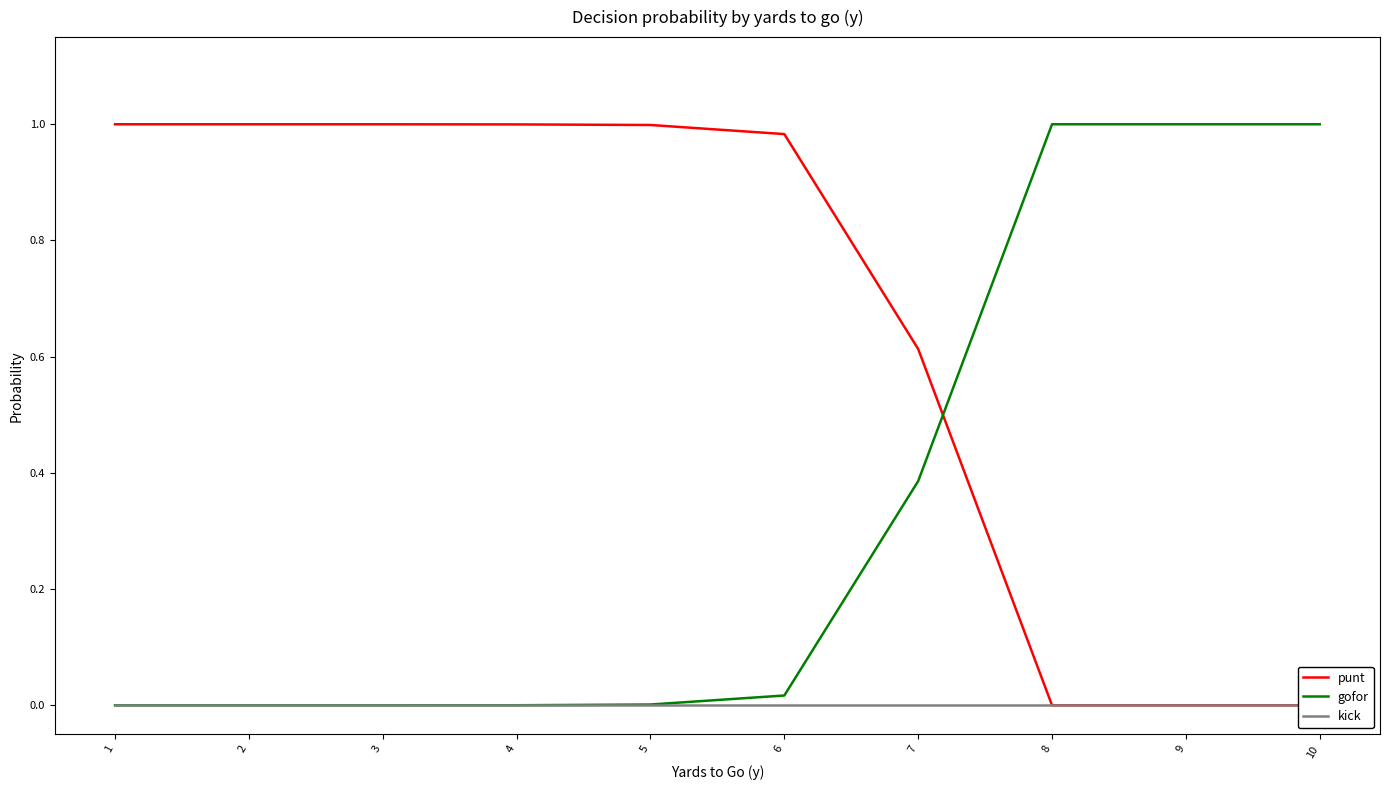

Reading left to right, what are all the values shown in this chart?

punt: 1.0	1.0	1.0	1.0	1.0	1.0	0.6	0.0	0.0	0.0
gofor: 0.0	0.0	0.0	0.0	0.0	0.0	0.4	1.0	1.0	1.0
kick: 0.0	0.0	0.0	0.0	0.0	0.0	0.0	0.0	0.0	0.0